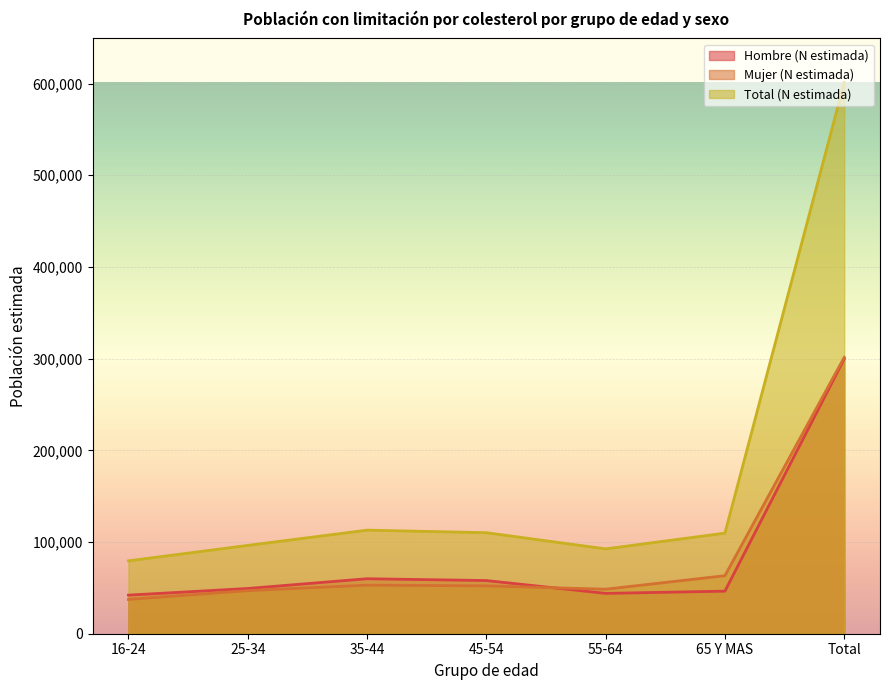

What is the spread (max minus min) of values at 55-64?

48534